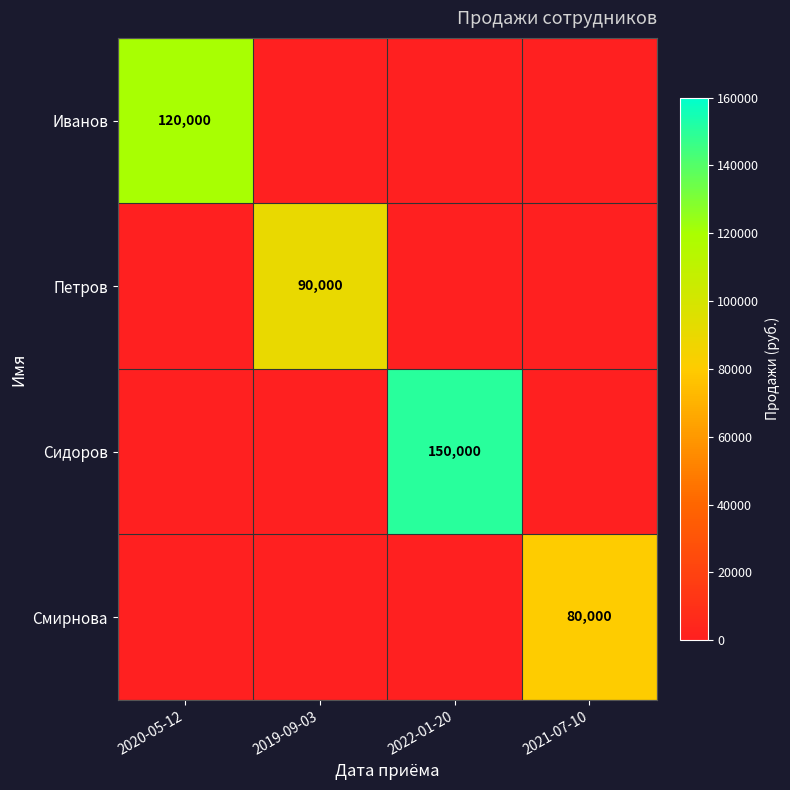

At which category is the sum across all series the highest?

2022-01-20